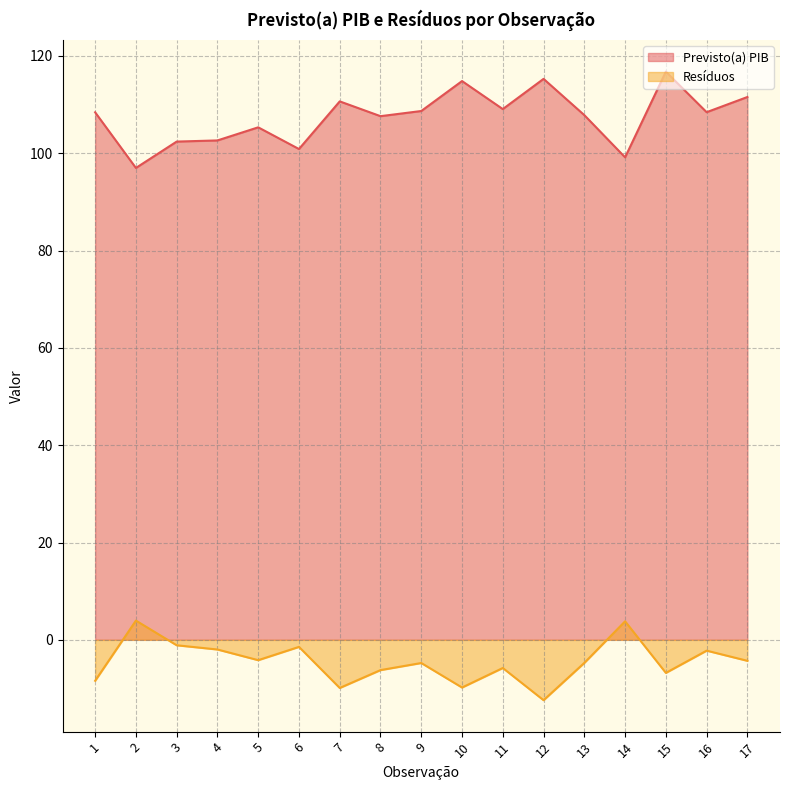

What is the value of the Previsto(a) PIB point at the 5th from the left?

105.3